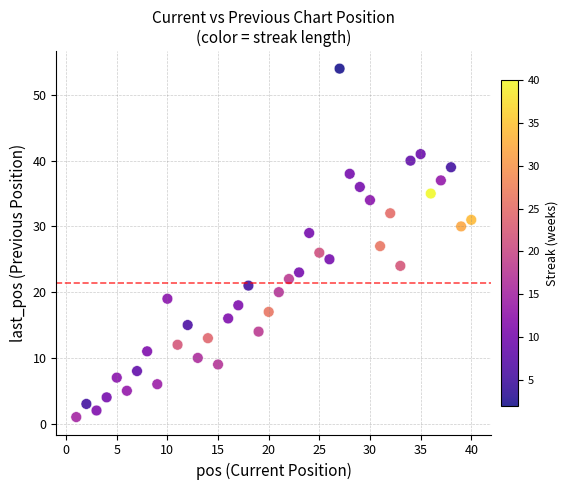

What is the range of Y values (max minus min)?

53